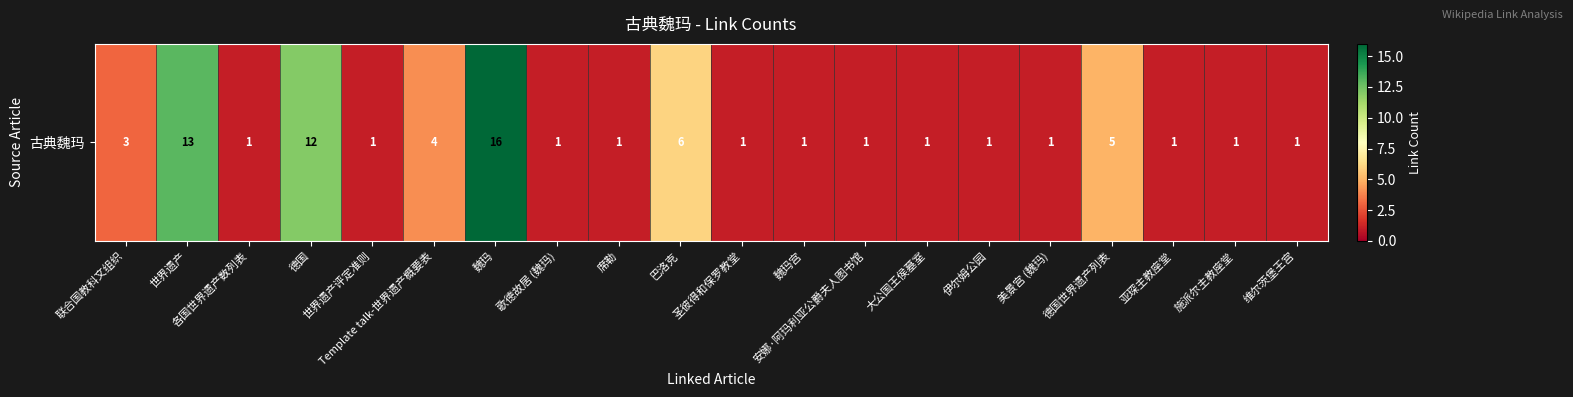

How many data points are above 1?

7